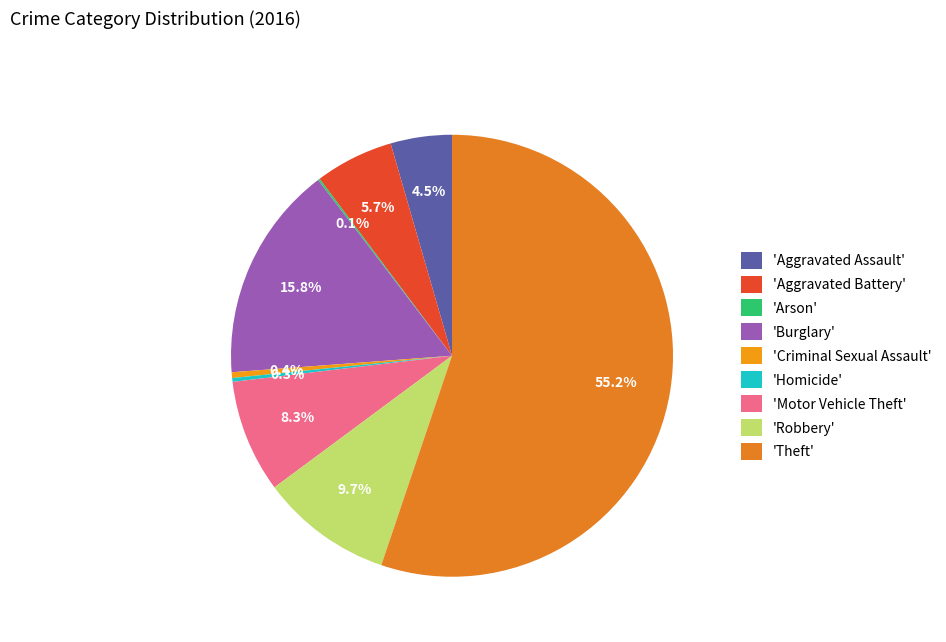

How many segments does this pie chart have?

9